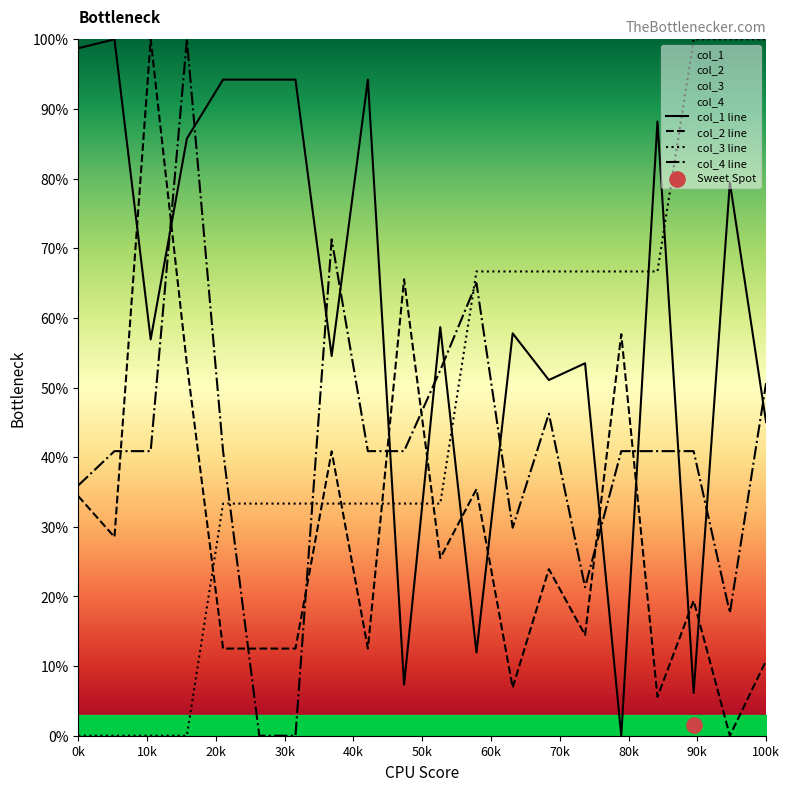

Which series reaches the maximum Y coordinate?

col_1 line